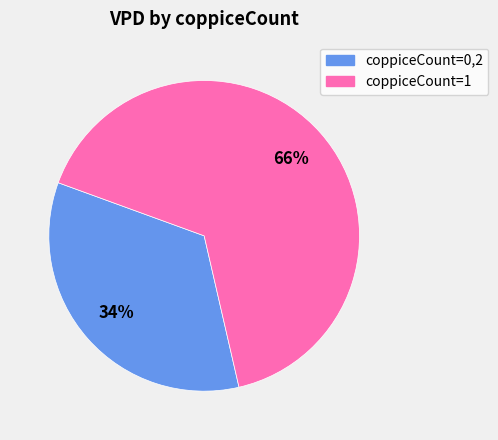

Does any single category account for the majority?

Yes